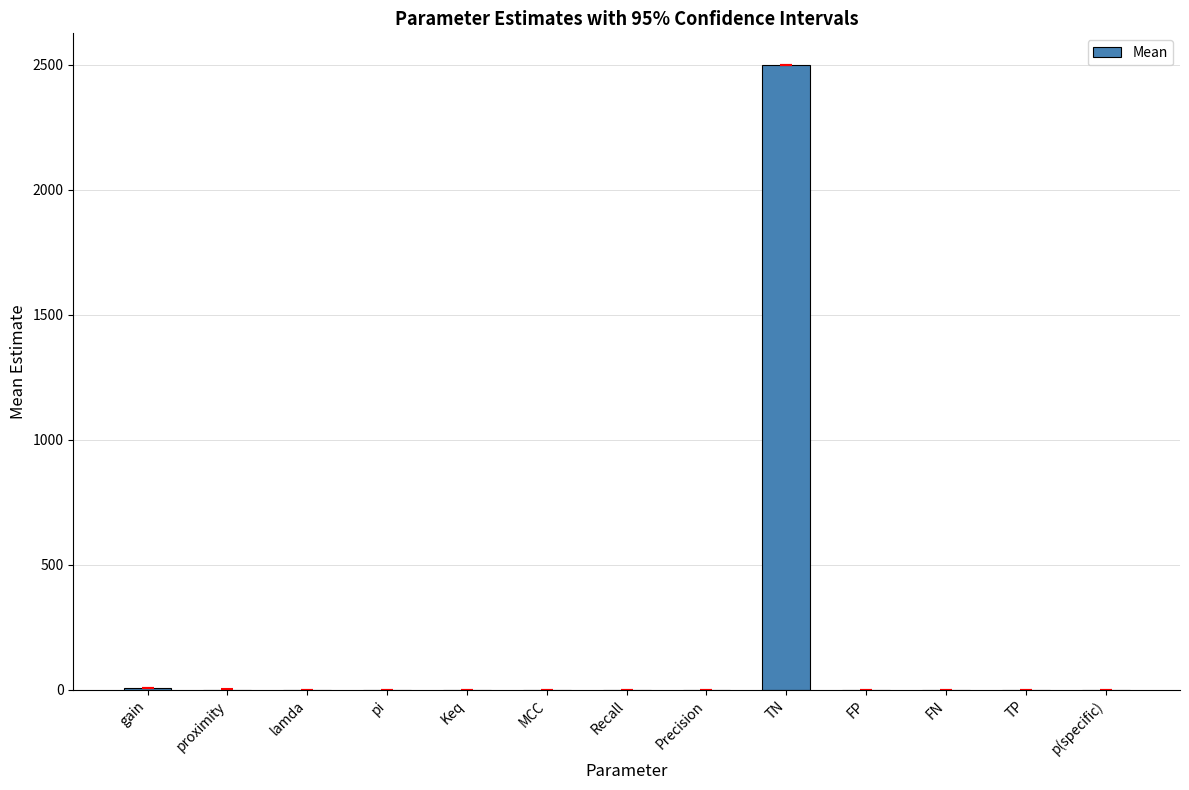

What is the sum of all values?

2509.5